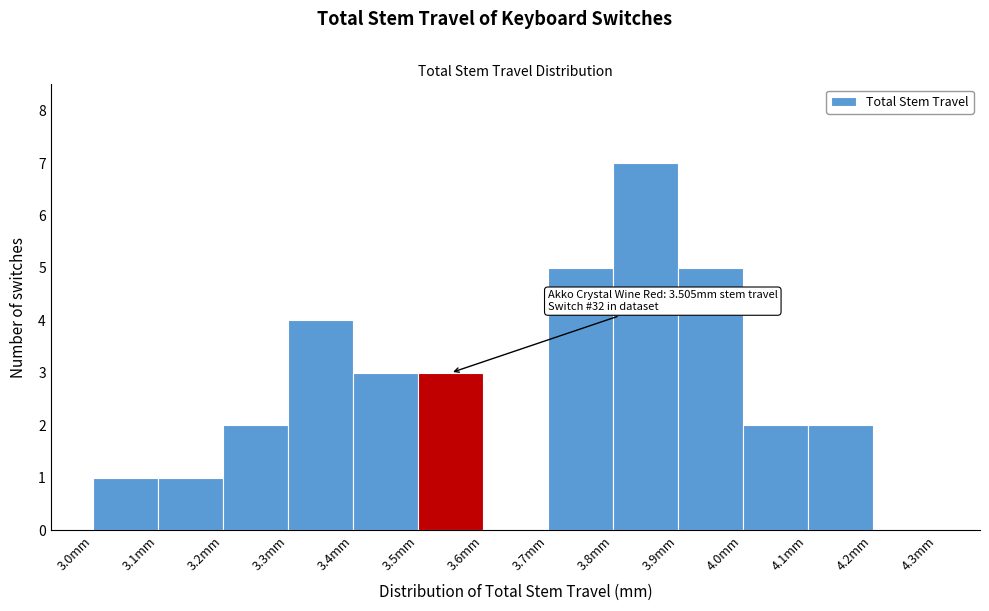

Which range on the x-axis has the tallest bar?

3.8 to 3.9